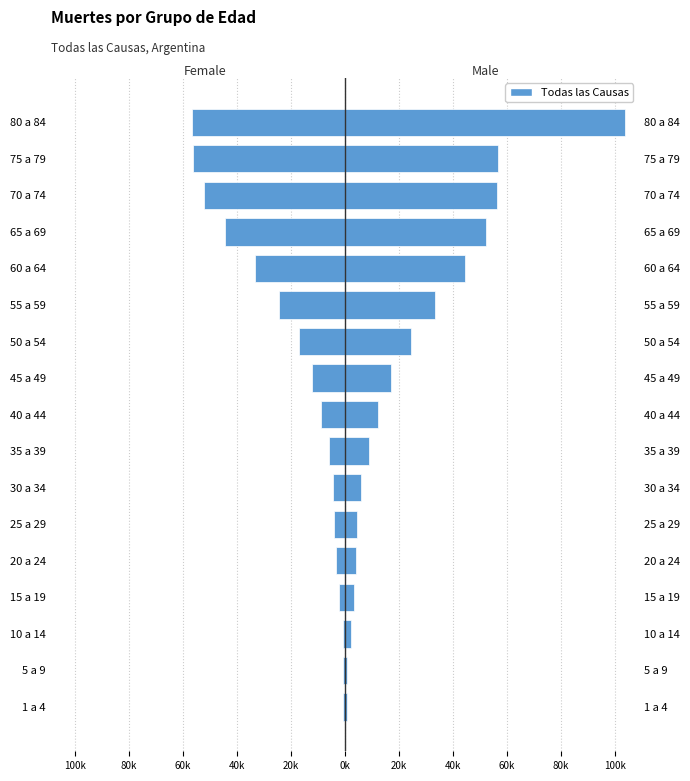

Rank the series by their maximum value, from lowest to highest.

Female, Male